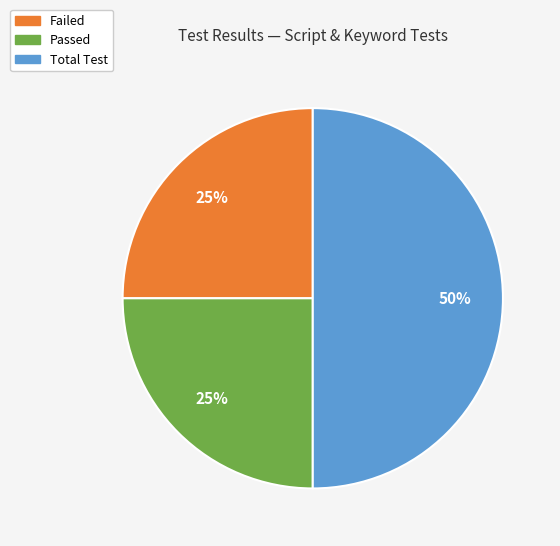

What is the largest slice in the pie chart?

Total Test